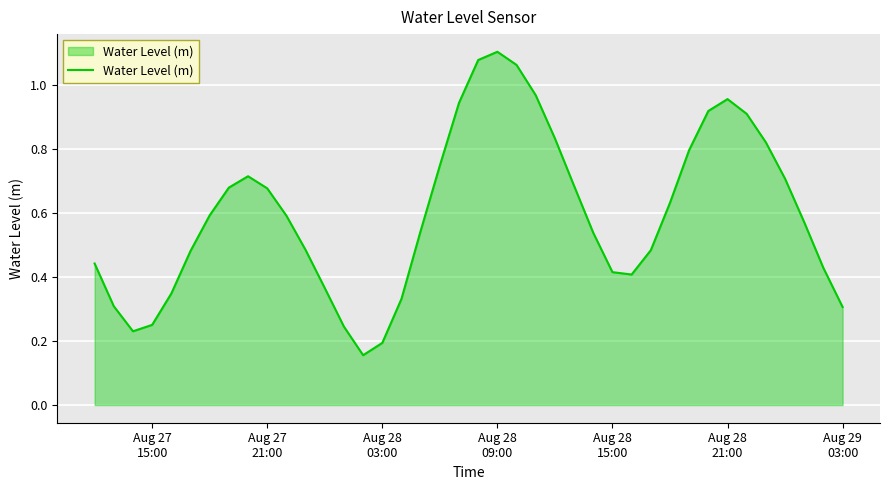

What is the smallest value displayed?

0.2